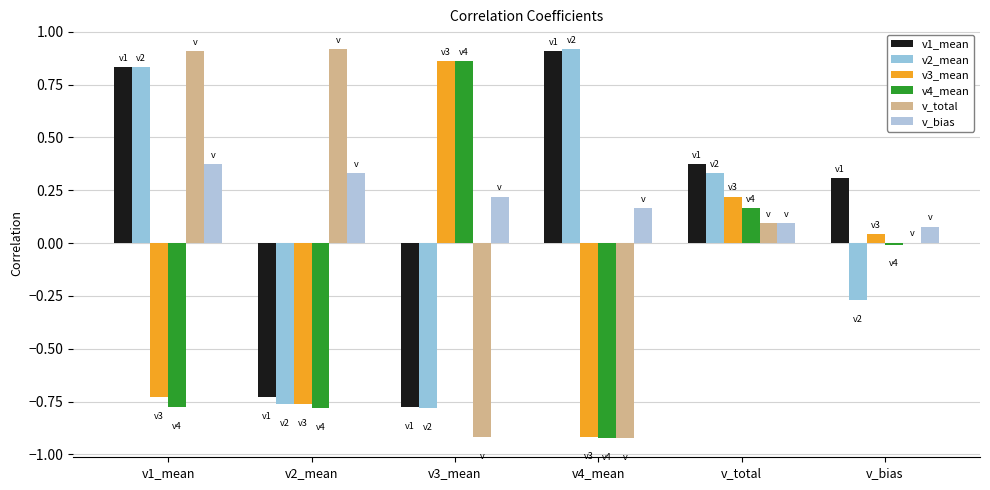

What is the difference between the v3_mean values at v_total and v3_mean?

0.6